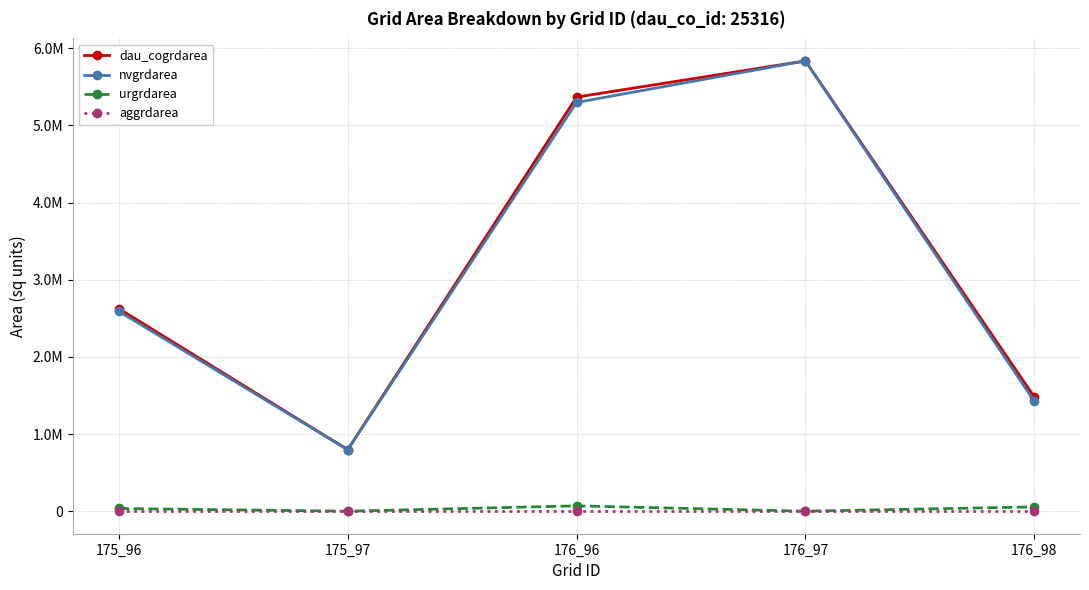

At which category is the sum across all series the highest?

176_97